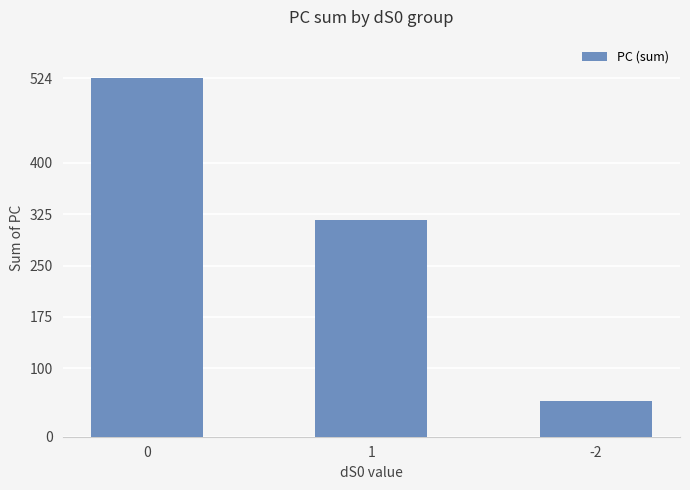

List the labels in order of value, largest first.

0, 1, -2